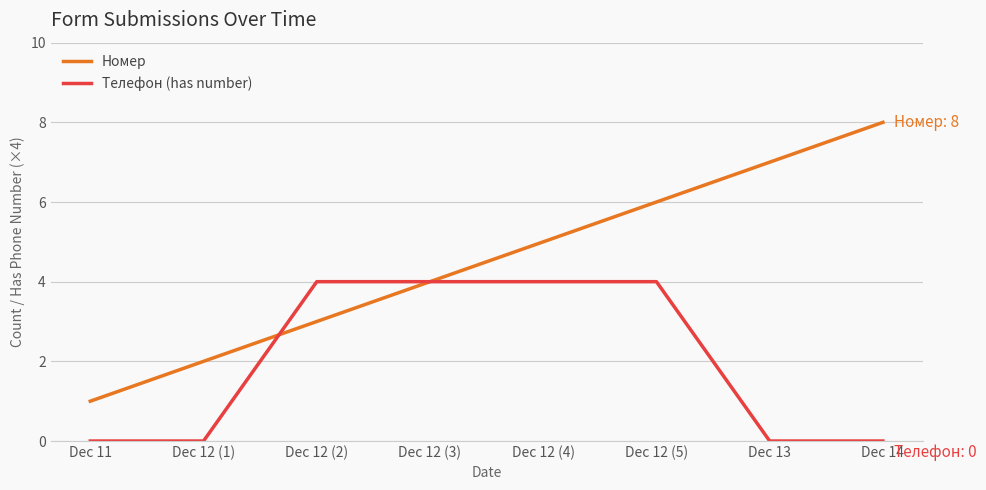

Between which two adjacent categories do Номер and Телефон (has number) first intersect?

Dec 12 (1) and Dec 12 (2)